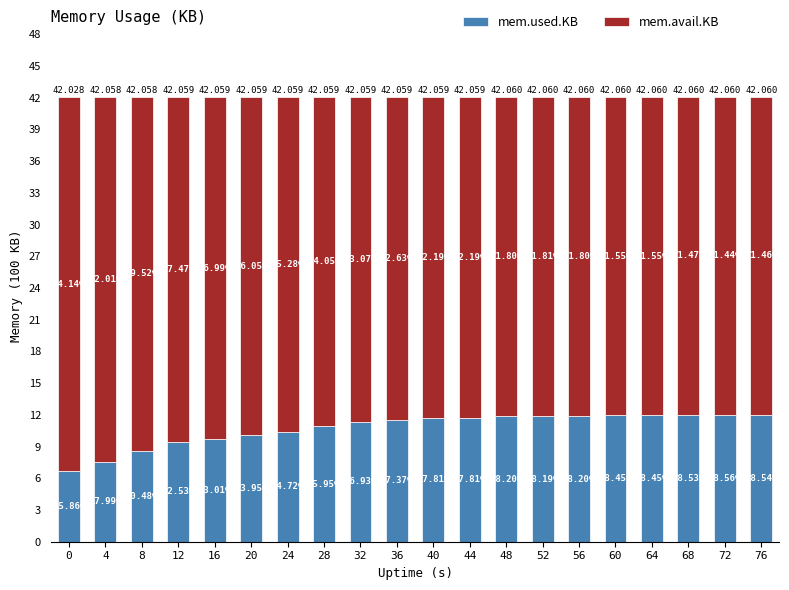

What is the average value of the mem.used.KB series?

10.8